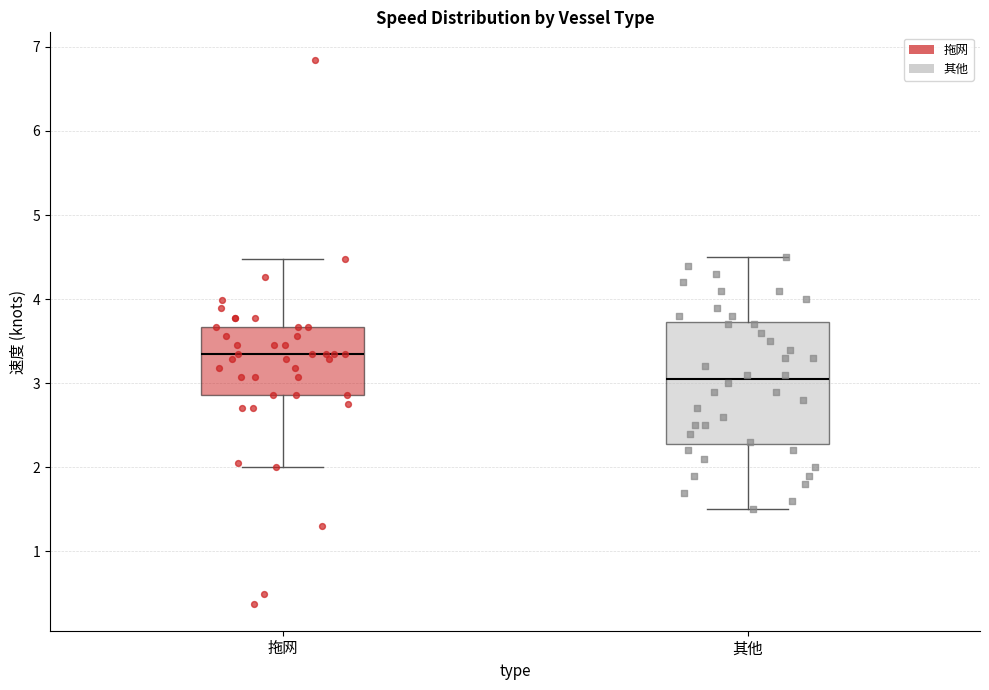

Which box's median line is the highest?

拖网